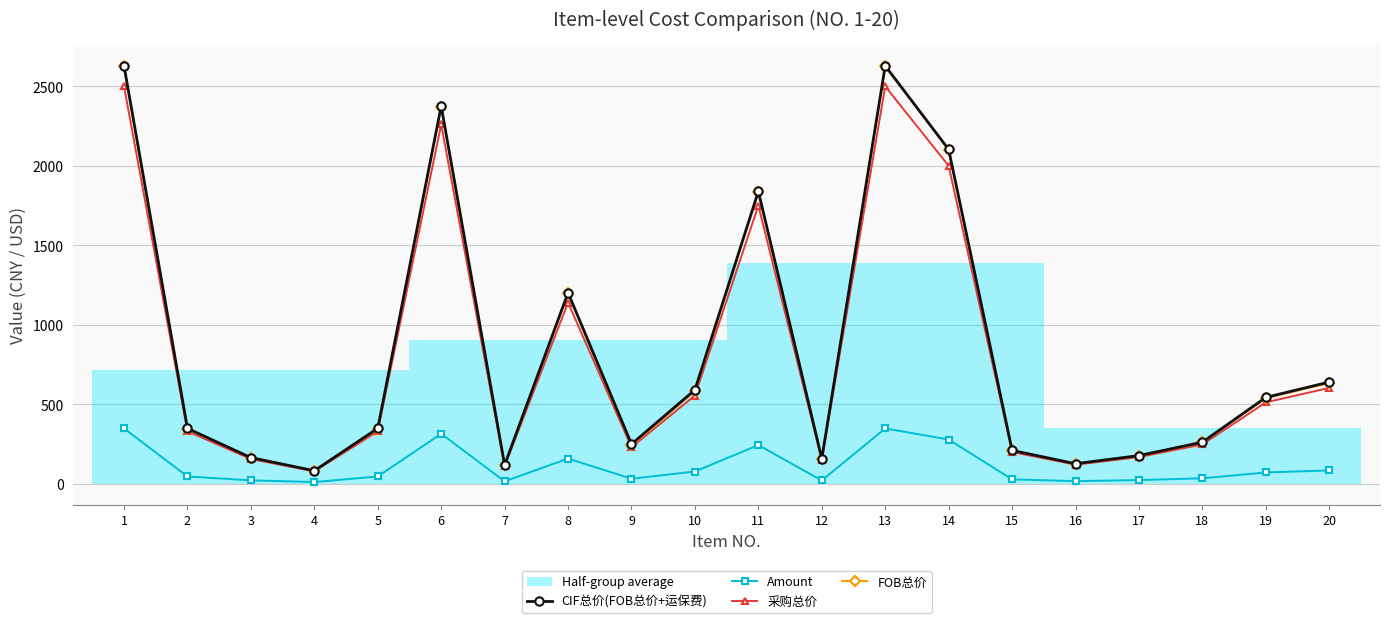

What is the average value of the CIF总价(FOB总价+运保费) series?

840.0